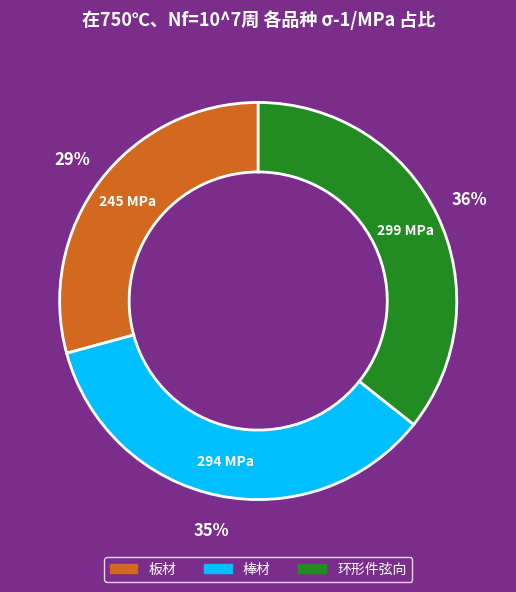

Is there a majority slice in this chart?

No